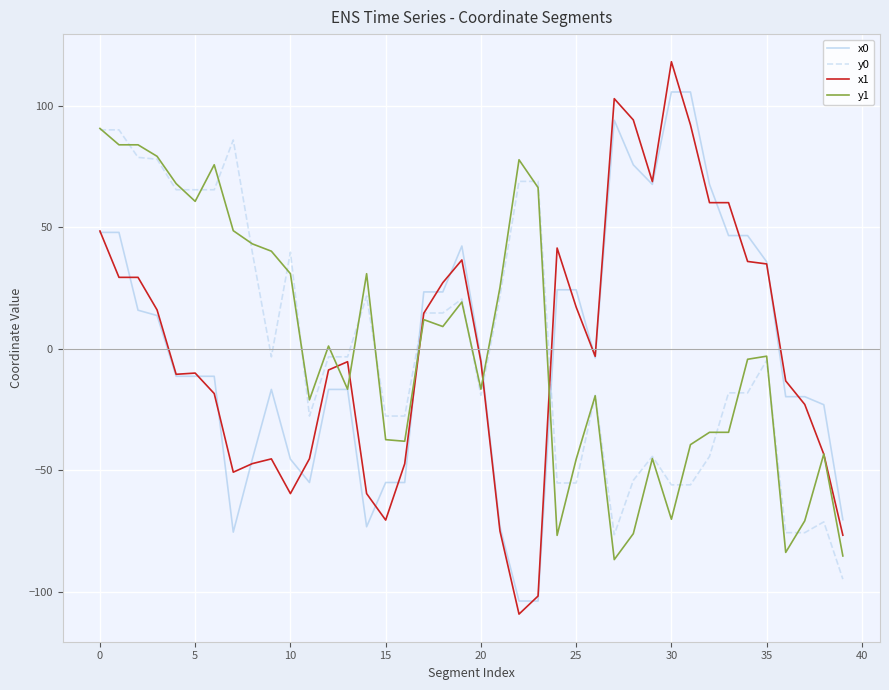

What is the maximum value for y1?

90.7